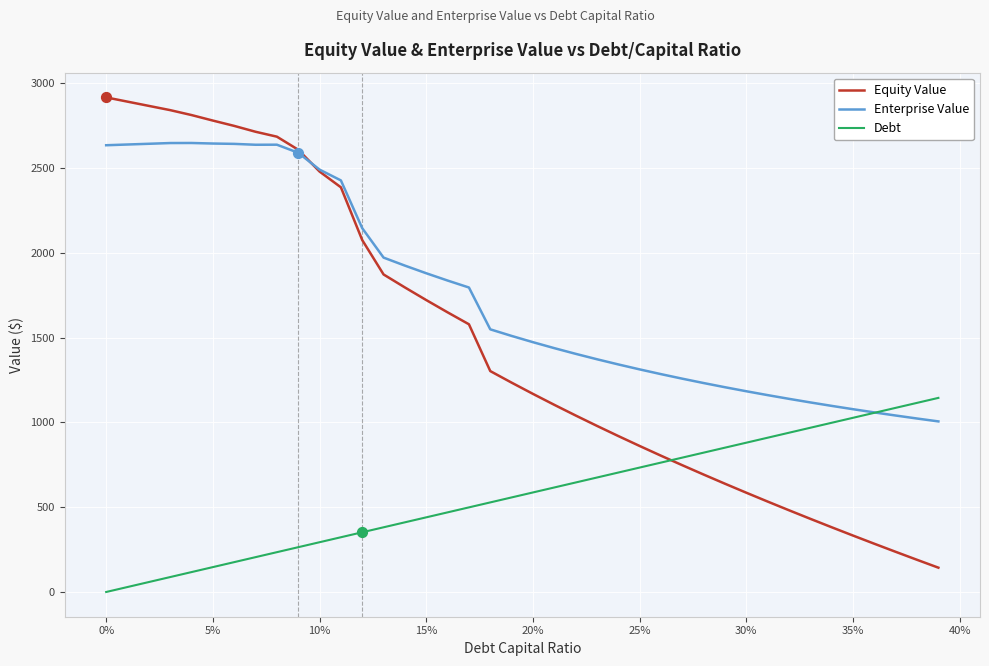

Which series has the widest spread of values?

Equity Value